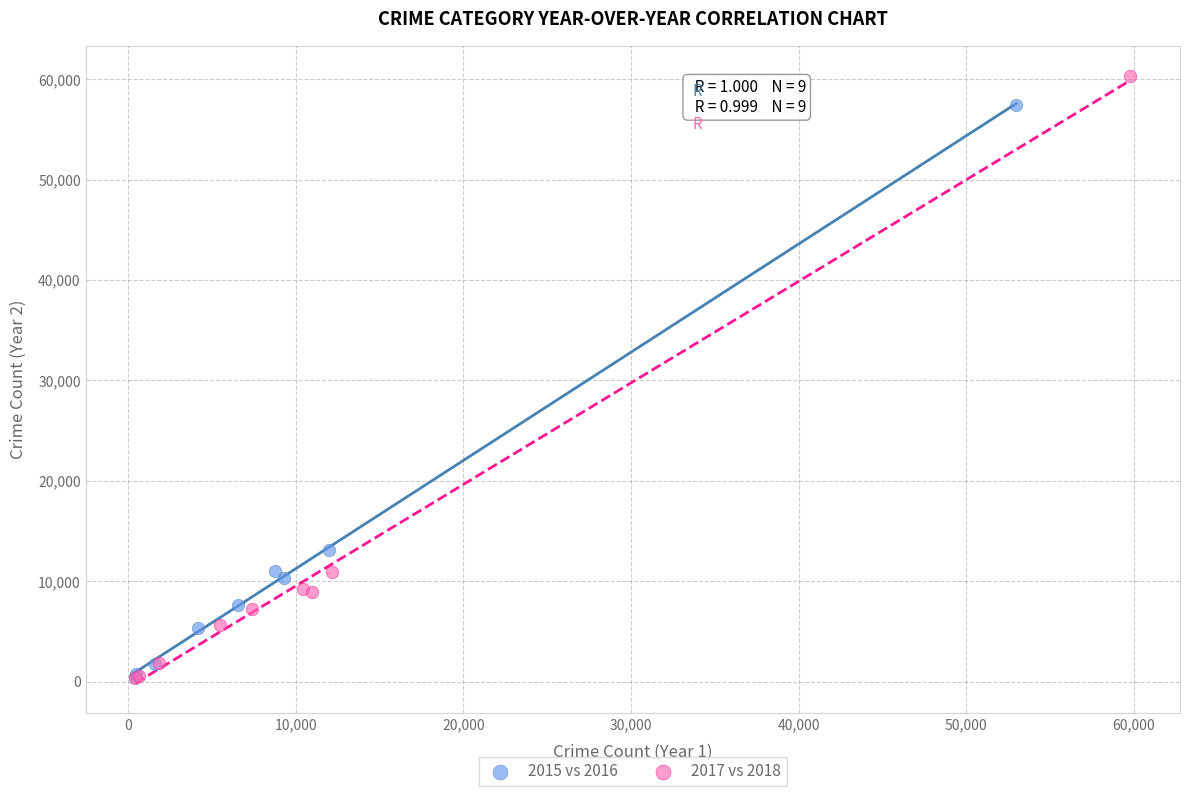

Which series reaches the maximum Y coordinate?

2017 vs 2018